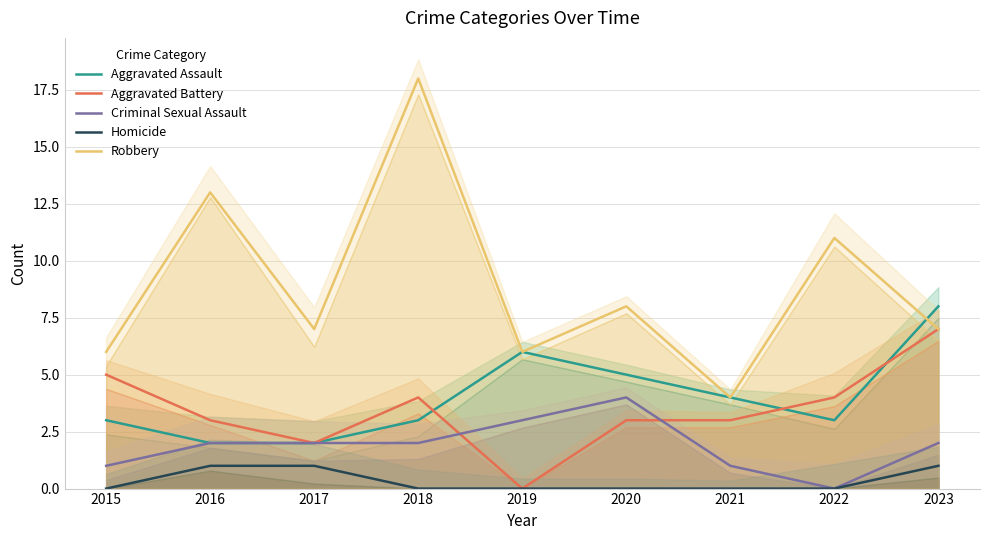

What are all the series names shown in the legend?

Aggravated Assault, Aggravated Battery, Criminal Sexual Assault, Homicide, Robbery